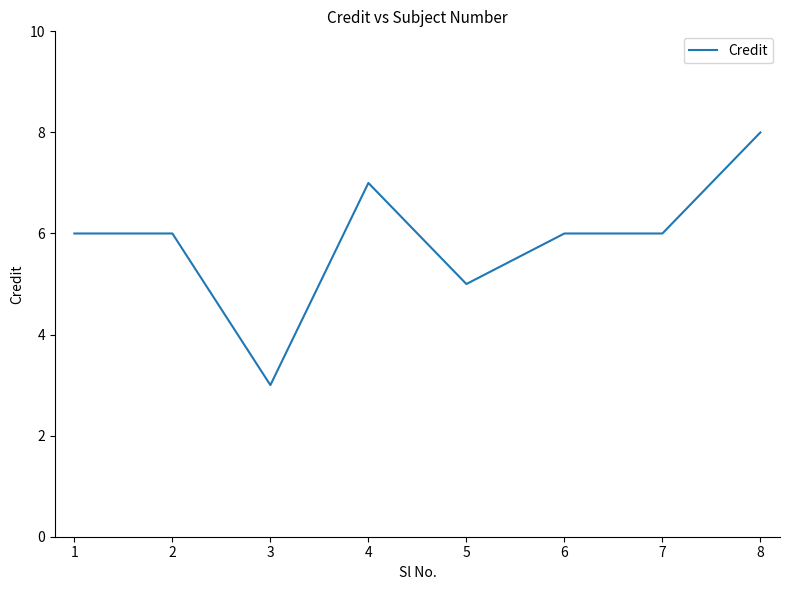

True or false: the data shows 3 at 5.

False